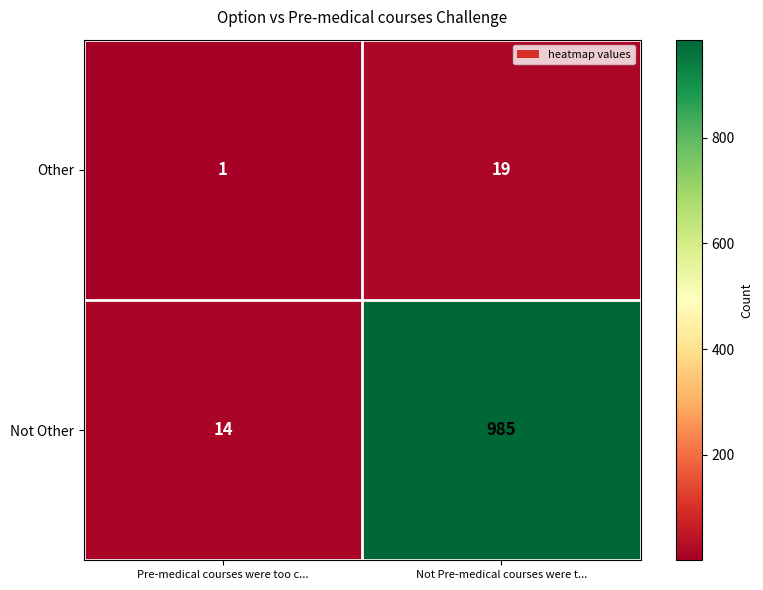

What is the sum of the Other values at Not Pre-medical courses were t... and Pre-medical courses were too c...?

20